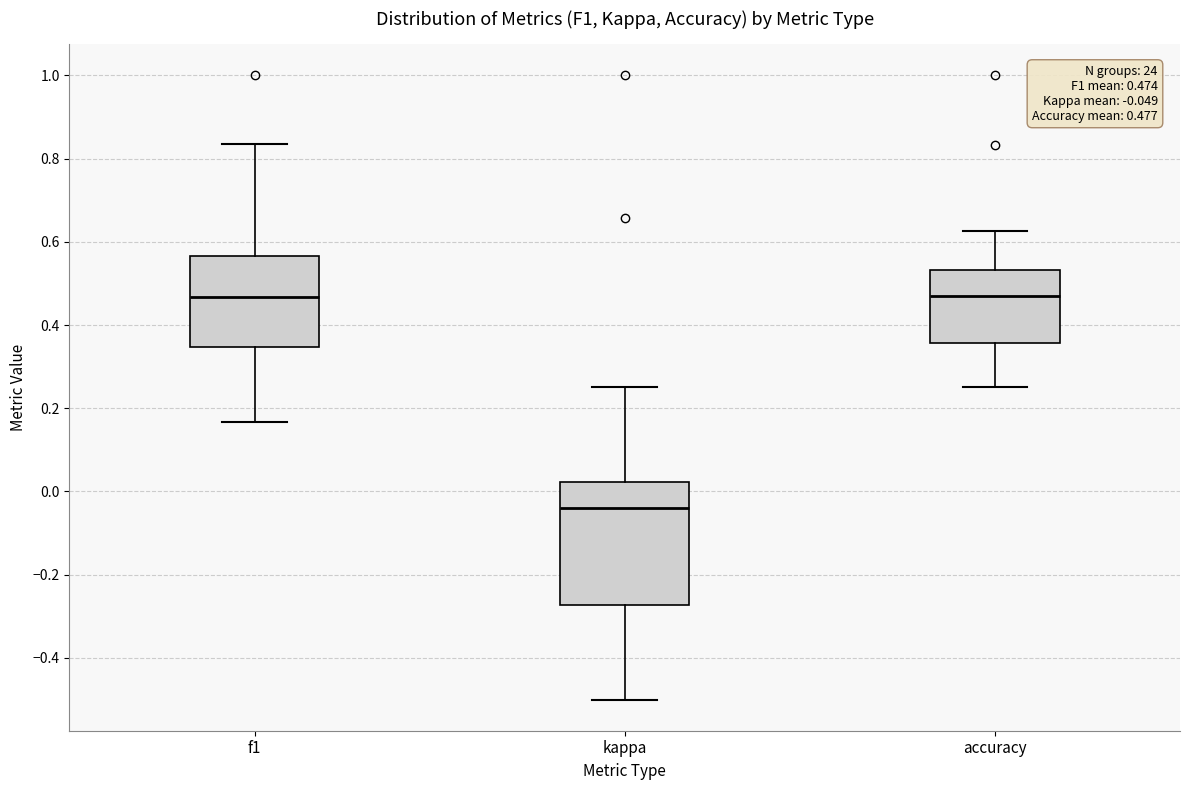

Which box's median line is the lowest?

kappa